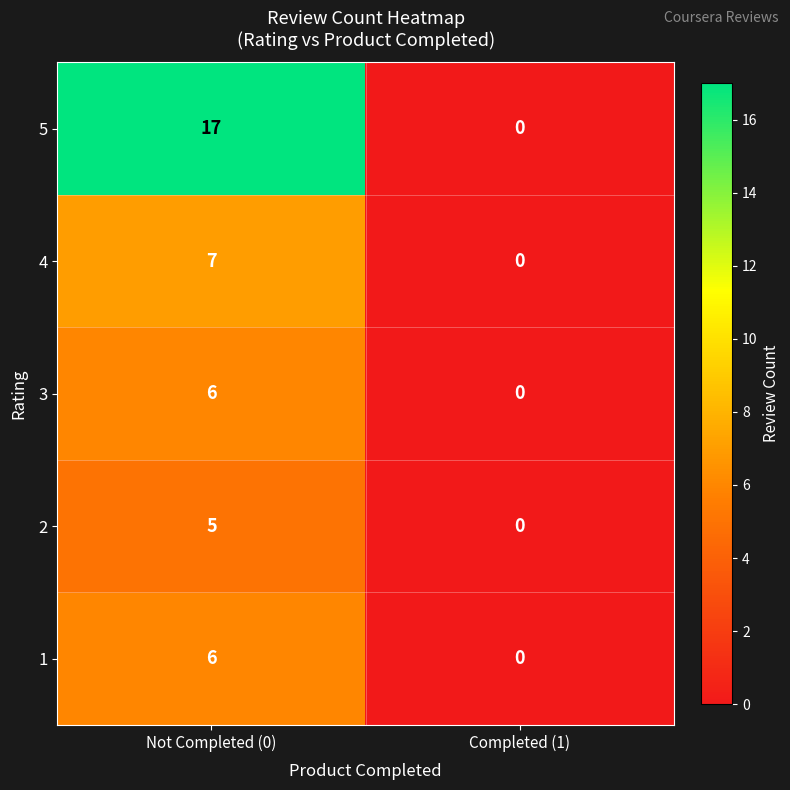

What value does the 4 series have at Not Completed (0)?

7